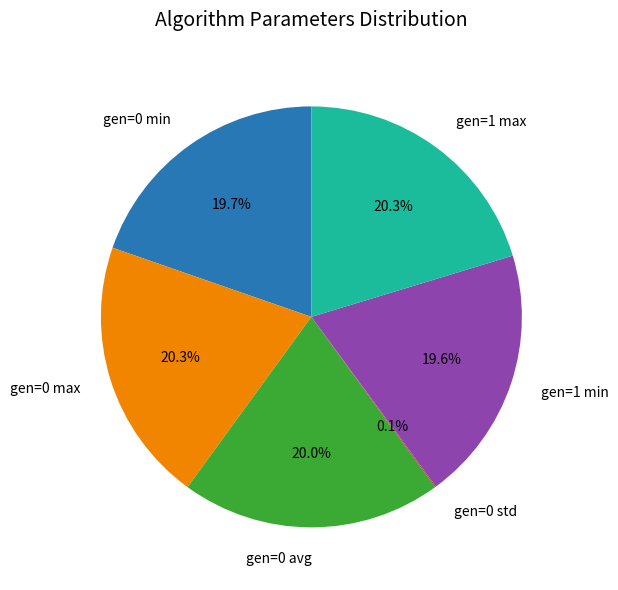

What is the ratio of the value at gen=1 min to the value at gen=0 max?

1.0